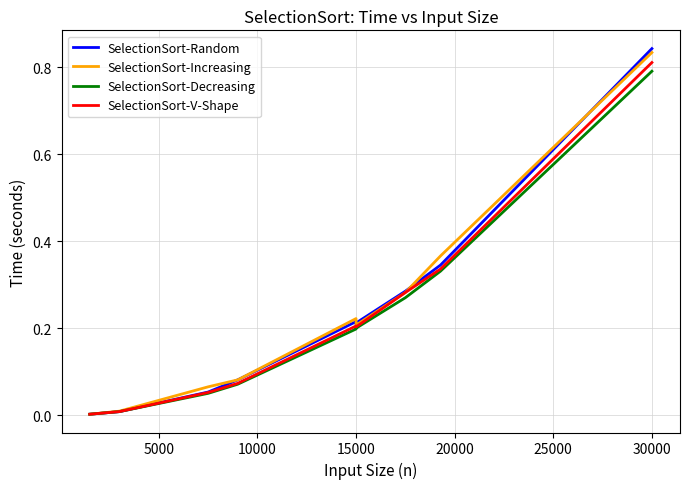

At which category is the sum across all series the highest?

30000